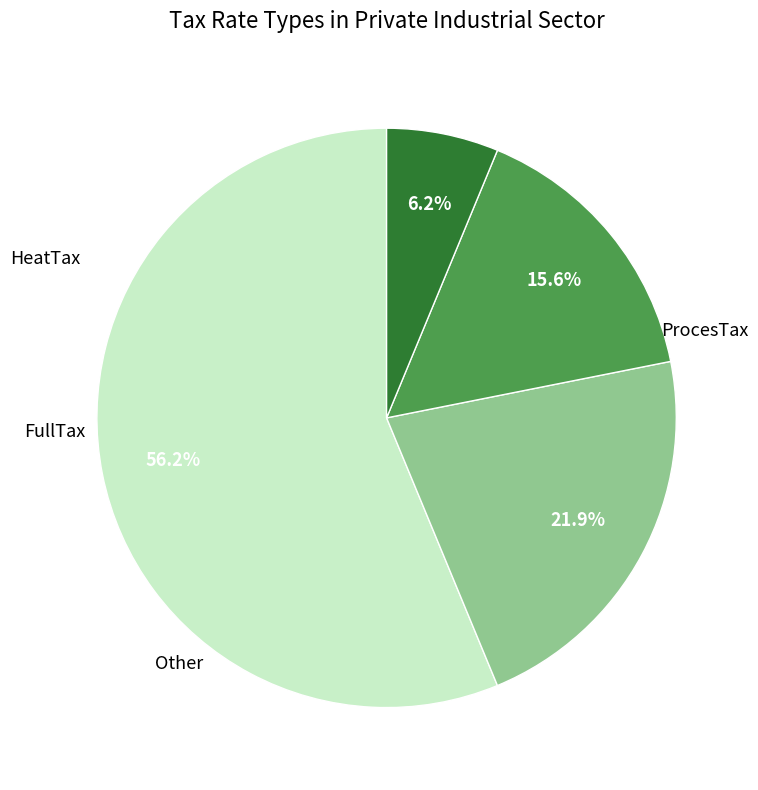

Is there a majority slice in this chart?

Yes